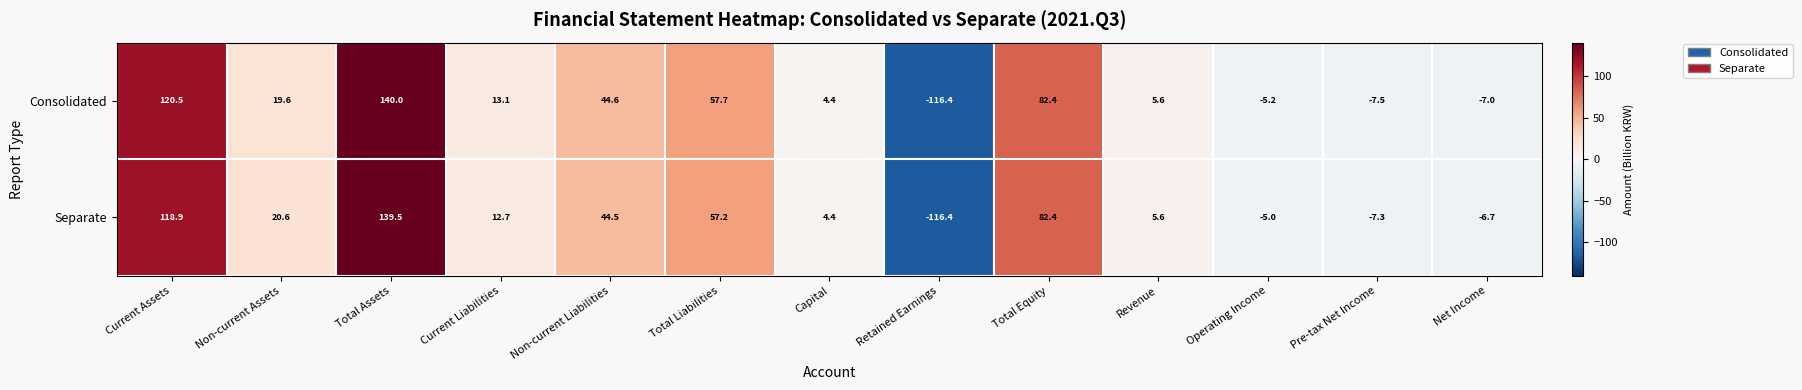

Rank the categories by Consolidated value from highest to lowest.

Total Assets, Current Assets, Total Equity, Total Liabilities, Non-current Liabilities, Non-current Assets, Current Liabilities, Revenue, Capital, Operating Income, Net Income, Pre-tax Net Income, Retained Earnings